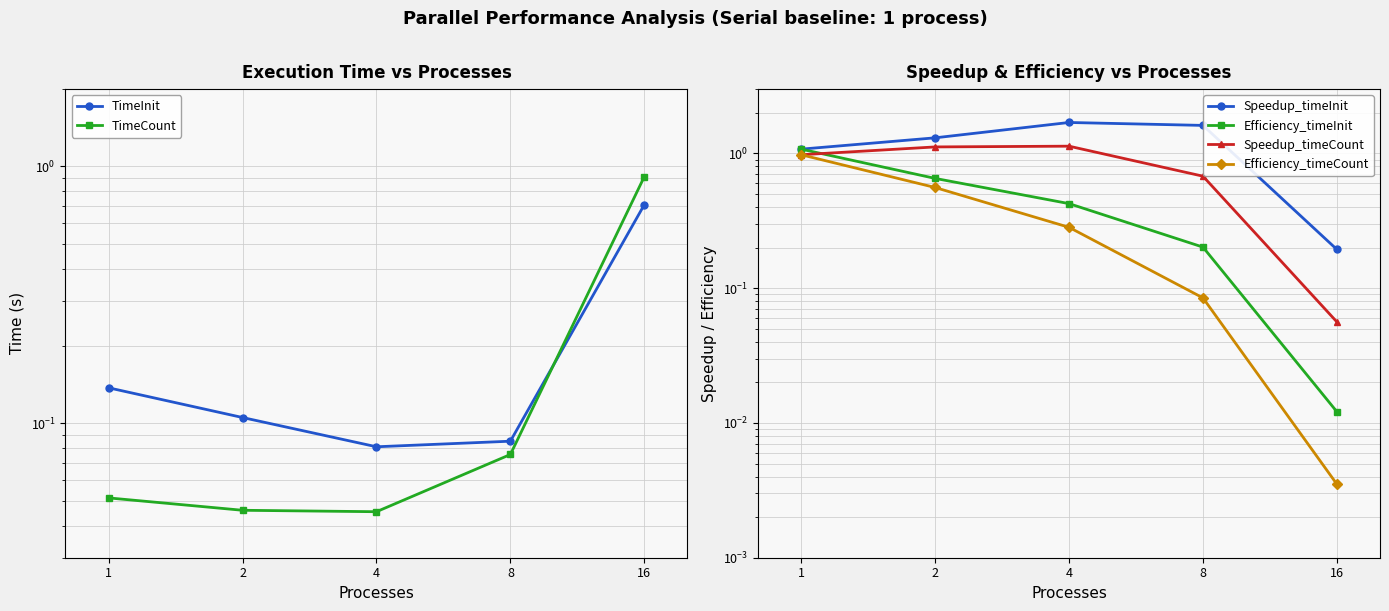

Which label corresponds to the smallest value in the chart?

16